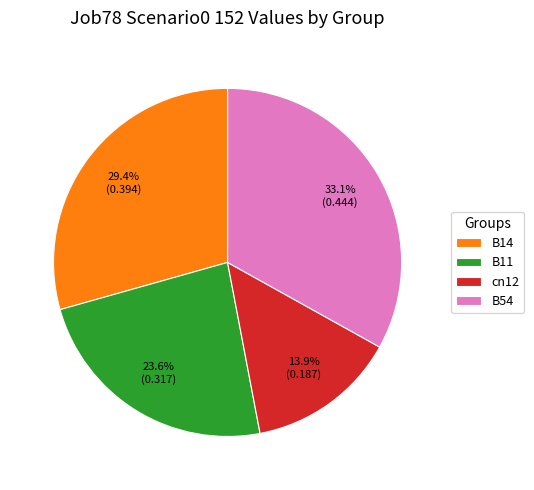

To the nearest percent, what is the difference between the largest and smallest slice percentages?

19%